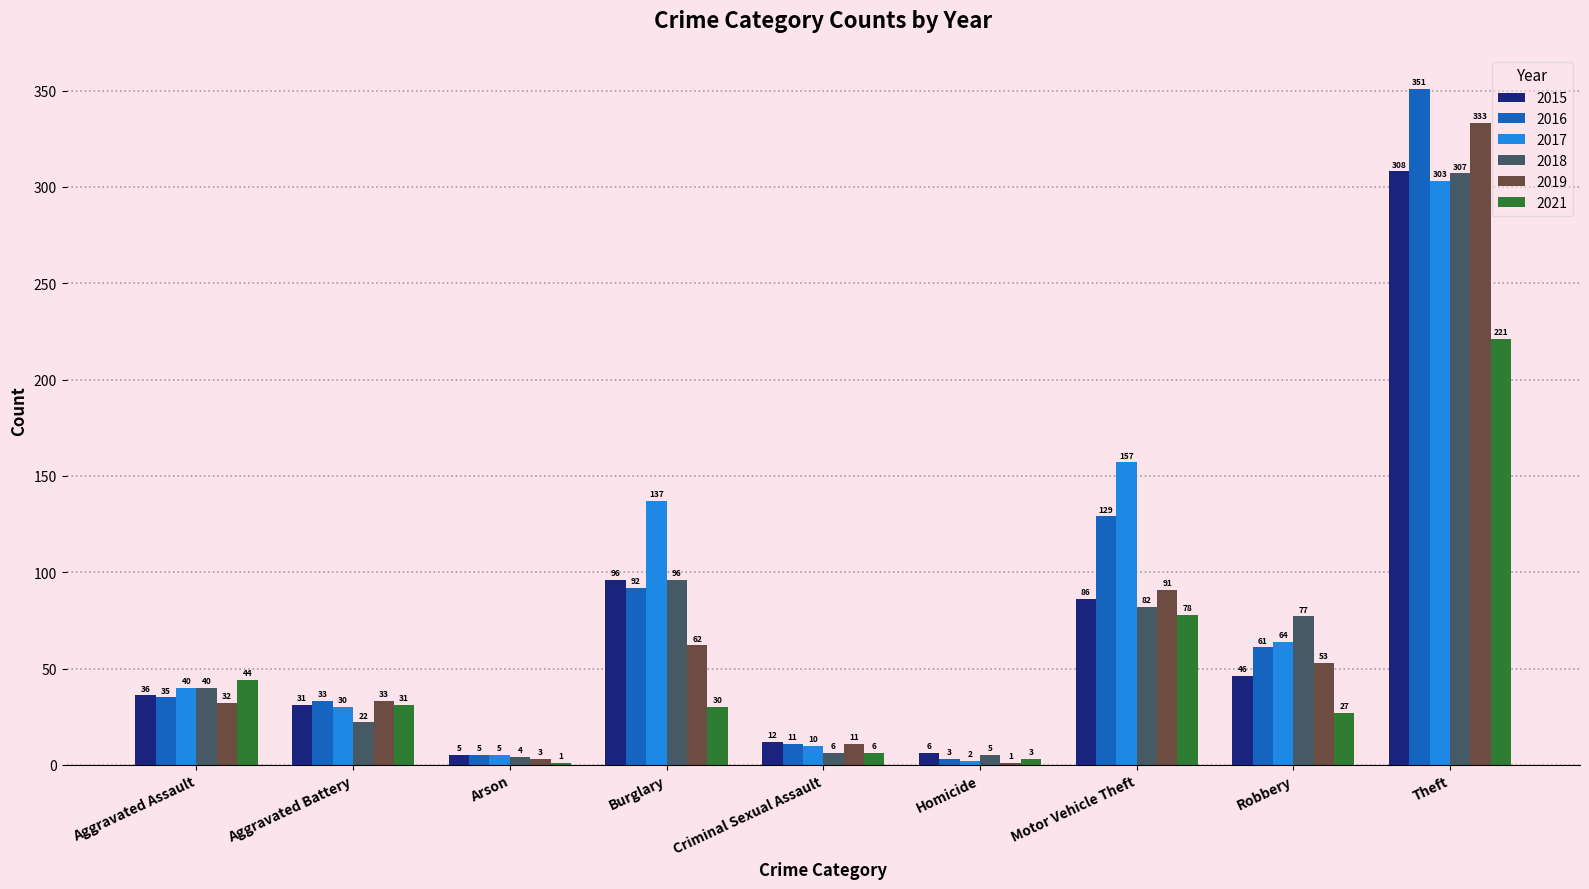

At which category is the sum across all series the highest?

Theft